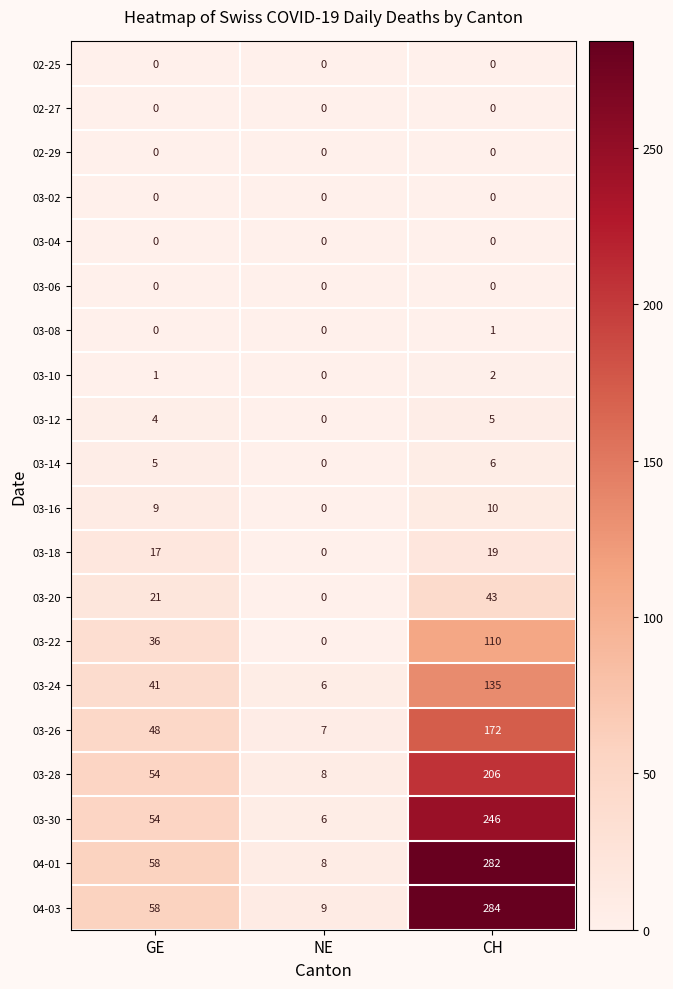

The value of 03-14 at CH is 11. True or false?

False